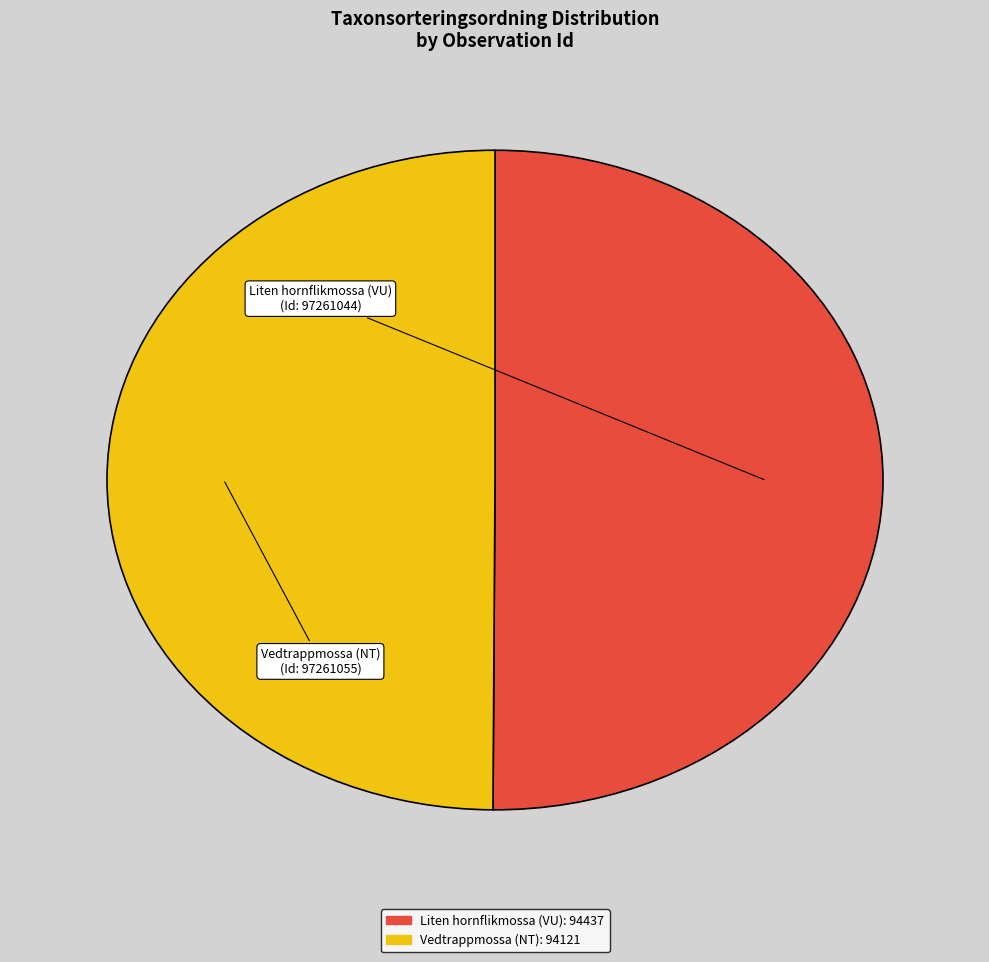

Do Vedtrappmossa (NT) and Liten hornflikmossa (VU) together represent more than half of the pie?

Yes